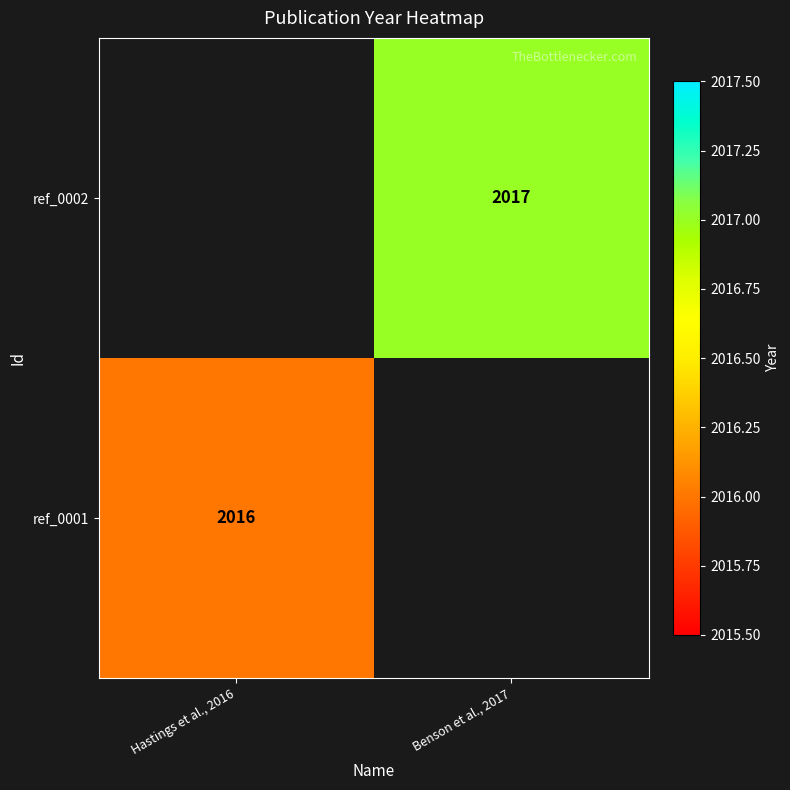

The ref_0001 series shows 2016 at Hastings et al., 2016. True or false?

True